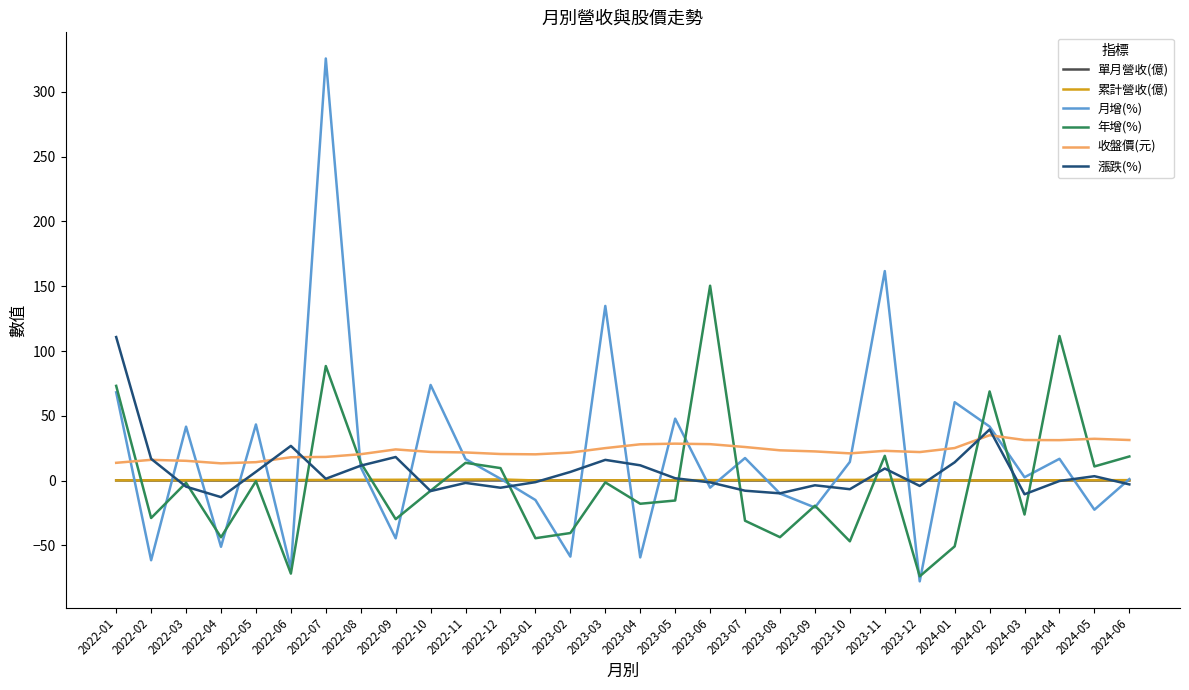

What is the average value of the 月增(%) series?

19.5